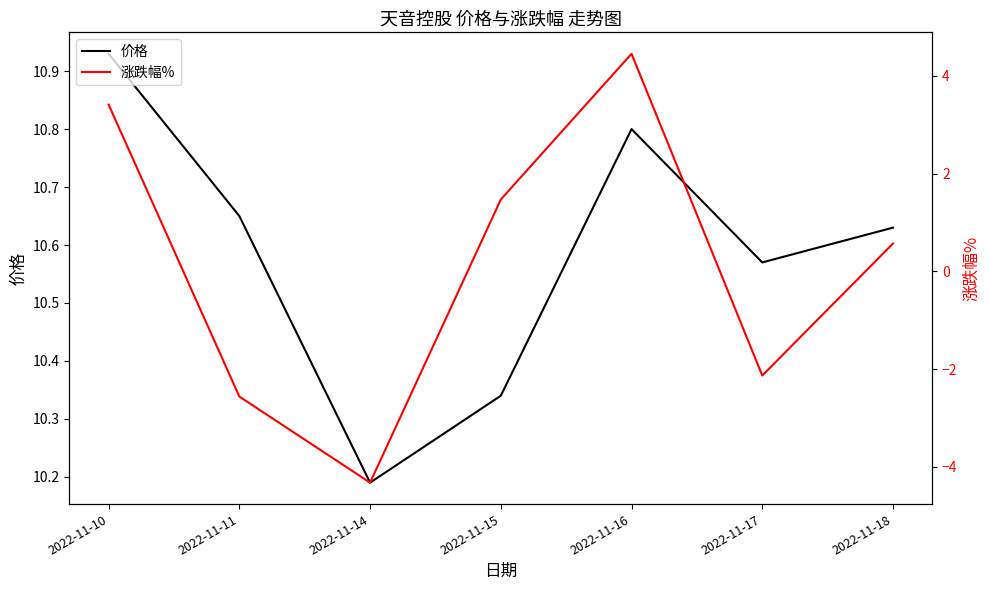

The value of 价格 at 2022-11-10 is 4.4. True or false?

False